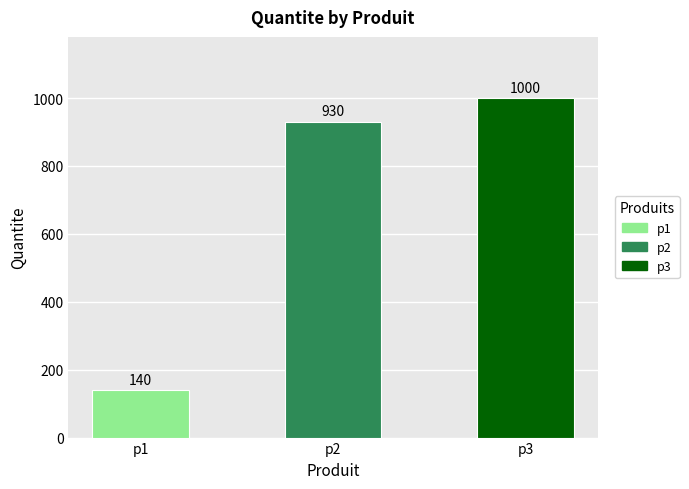

What is the approximate value at p3, to the nearest 100?

1000